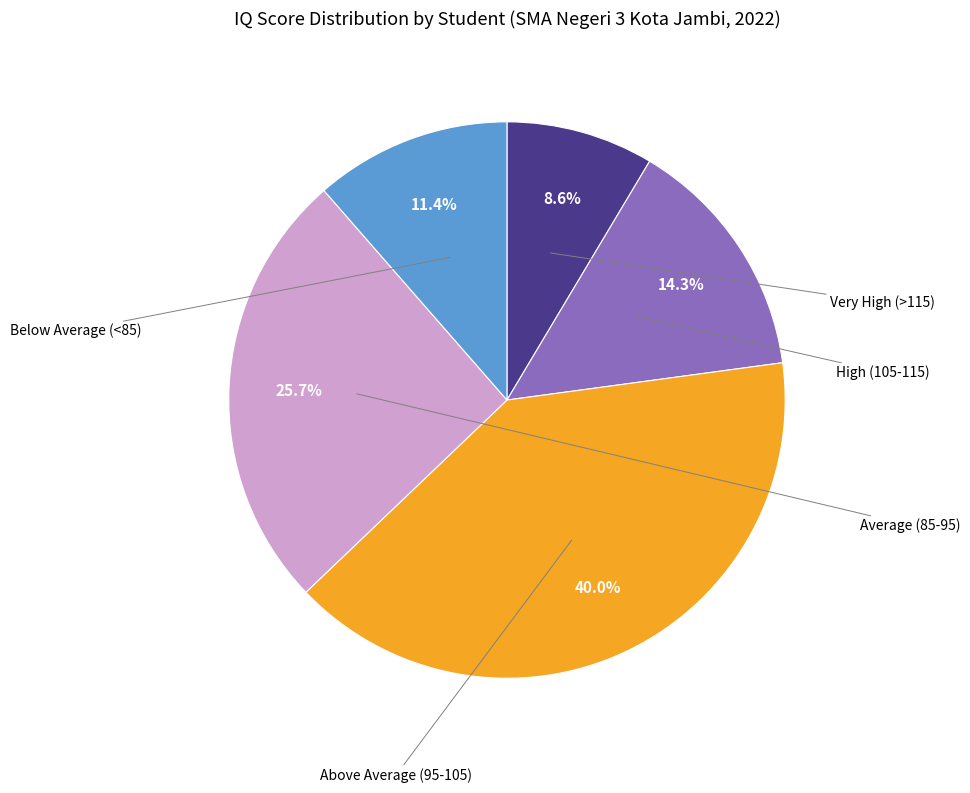

Does any single category account for the majority?

No